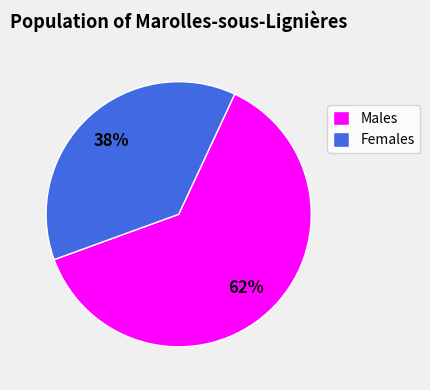

How many slices are in this pie chart?

2